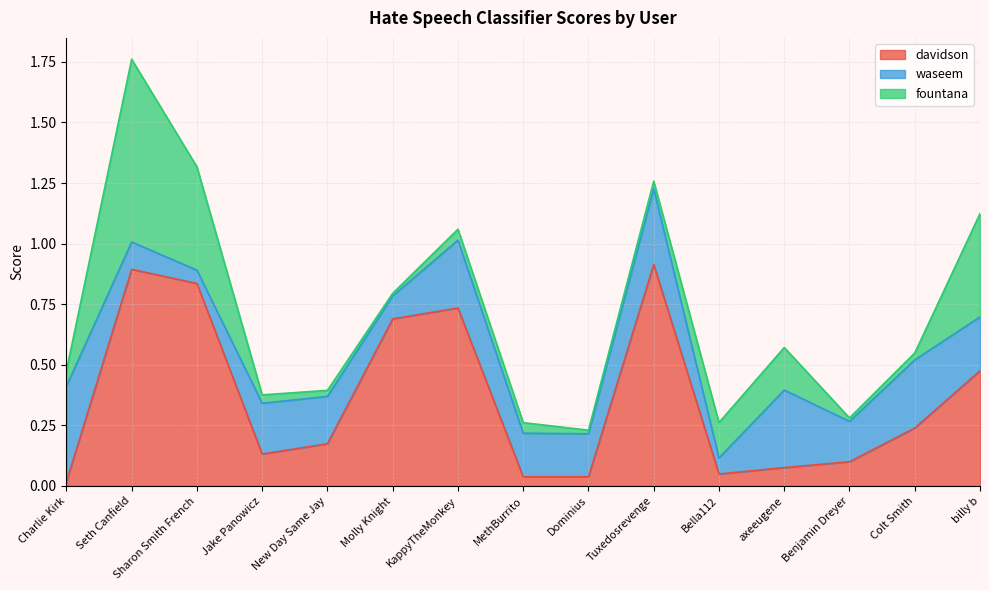

What position from the right is Dominius?

7